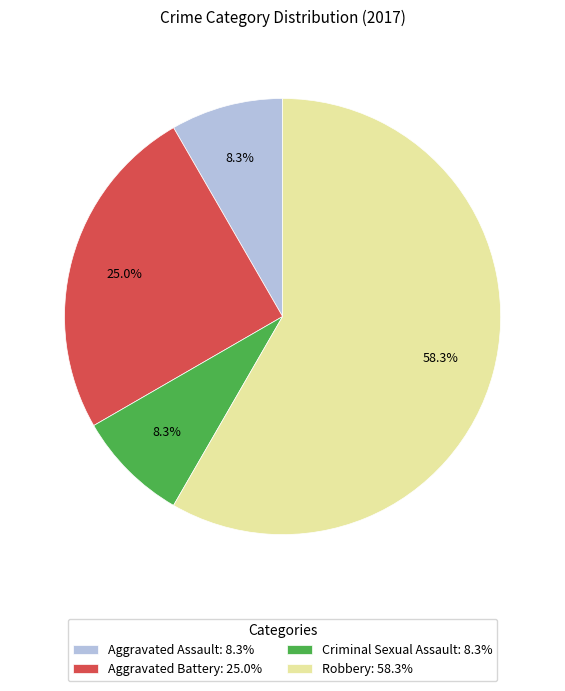

What is the ratio of the value at Aggravated Battery to the value at Robbery?

0.4